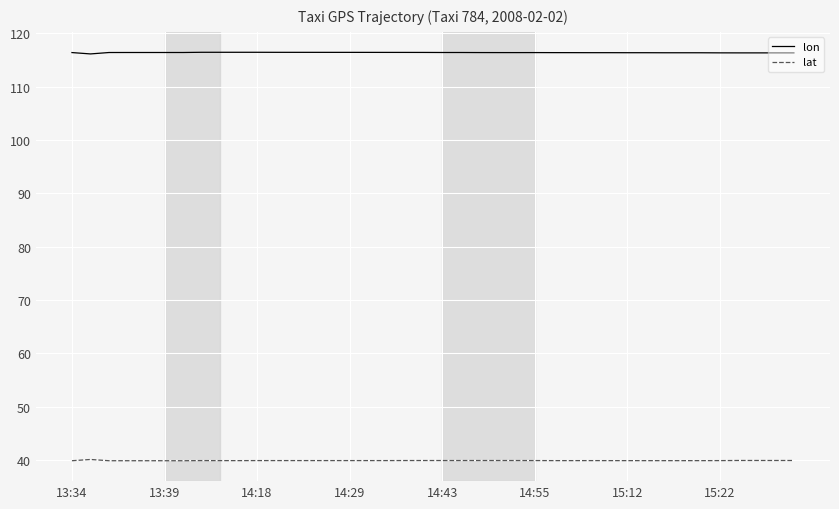

Which series has the largest total across all categories?

lon